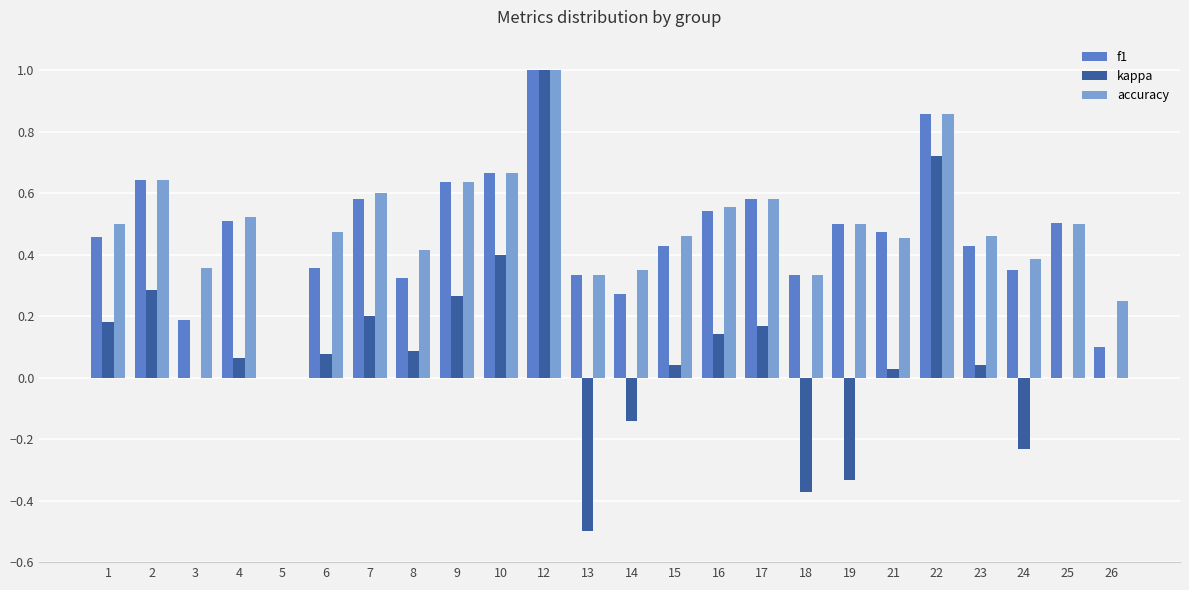

How many groups of bars are there?

24